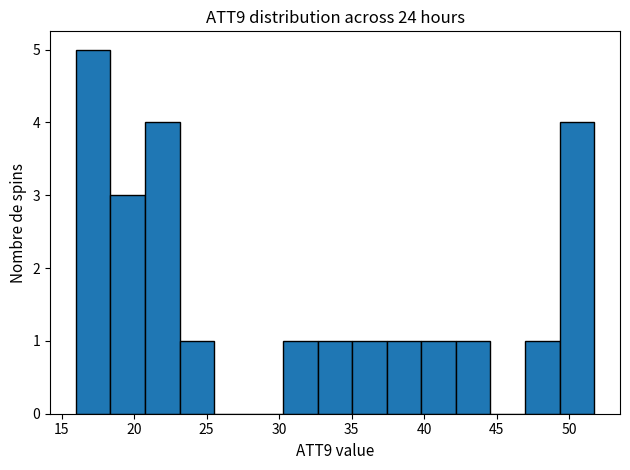

How tall is the bar that spans 49.5 to 51.5 on the x-axis? Neither the bar edges nor the heights are printed on the chart, so give them approximately, as read against the axes.

4